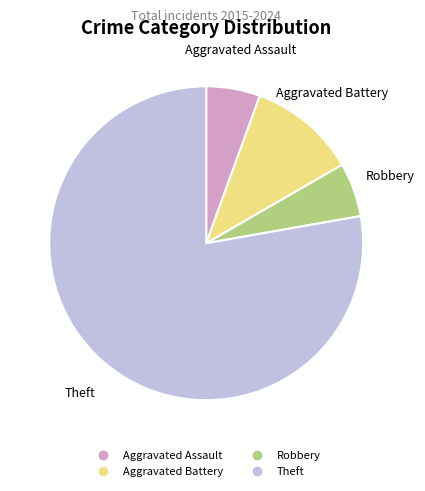

Which slice is the largest?

Theft